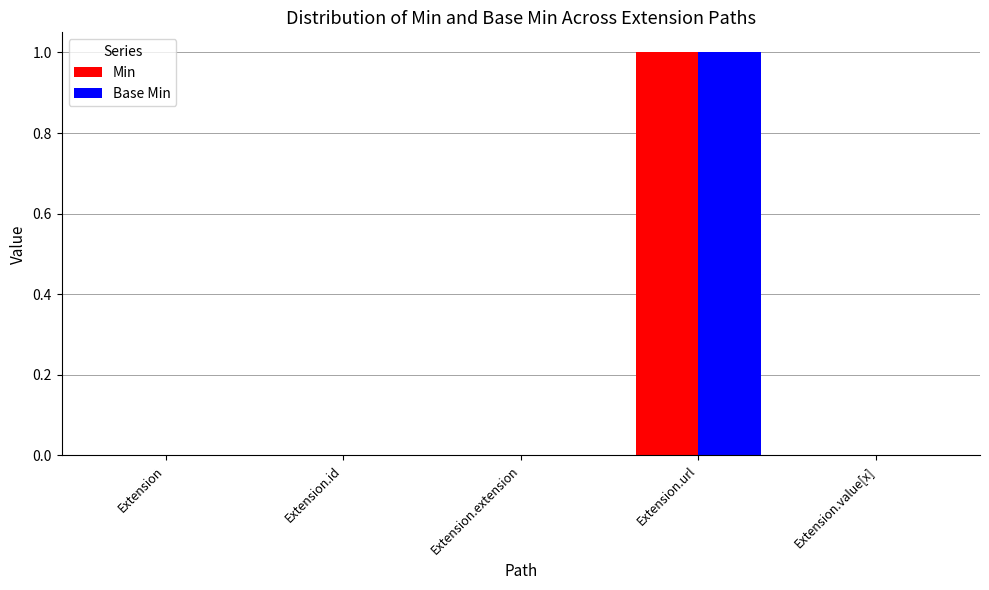

Which label corresponds to the largest value in the chart?

Extension.url